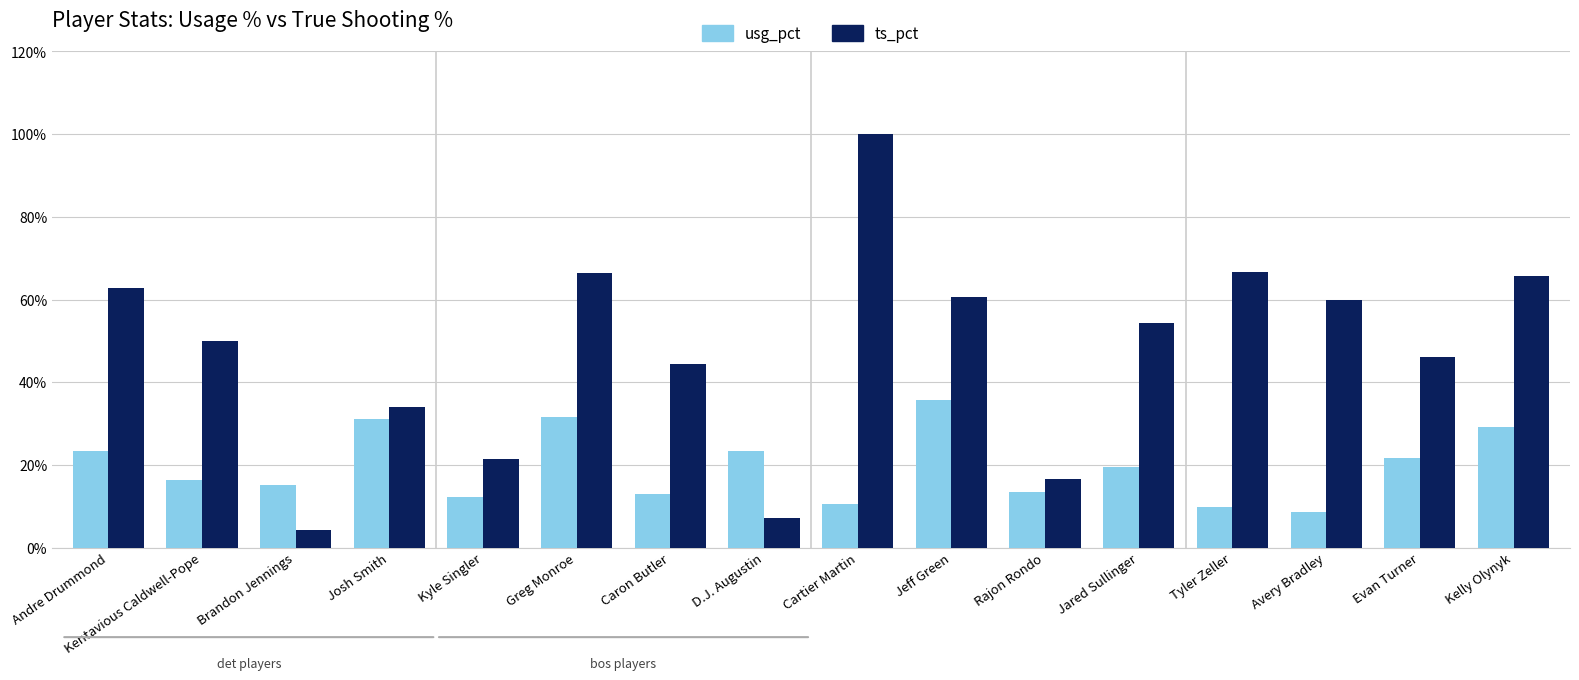

How many data points in ts_pct are less than 54?

8